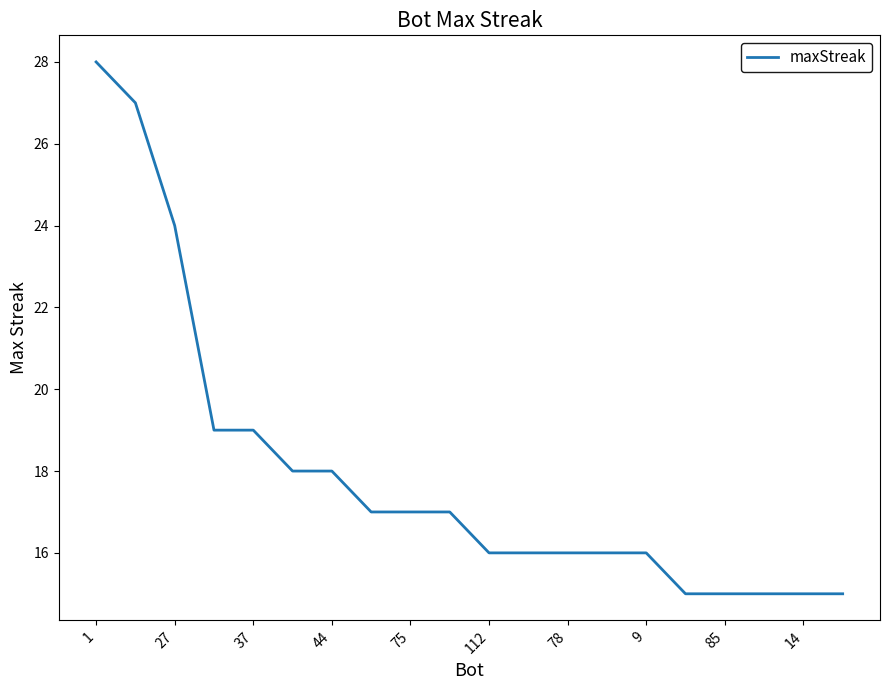

What is the smallest value displayed?

15